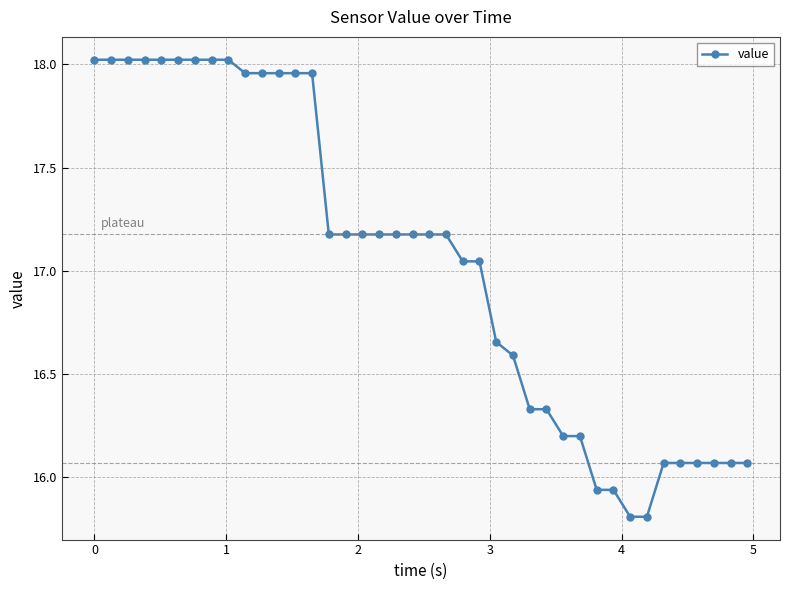

What is the minimum value shown in the chart?

15.8